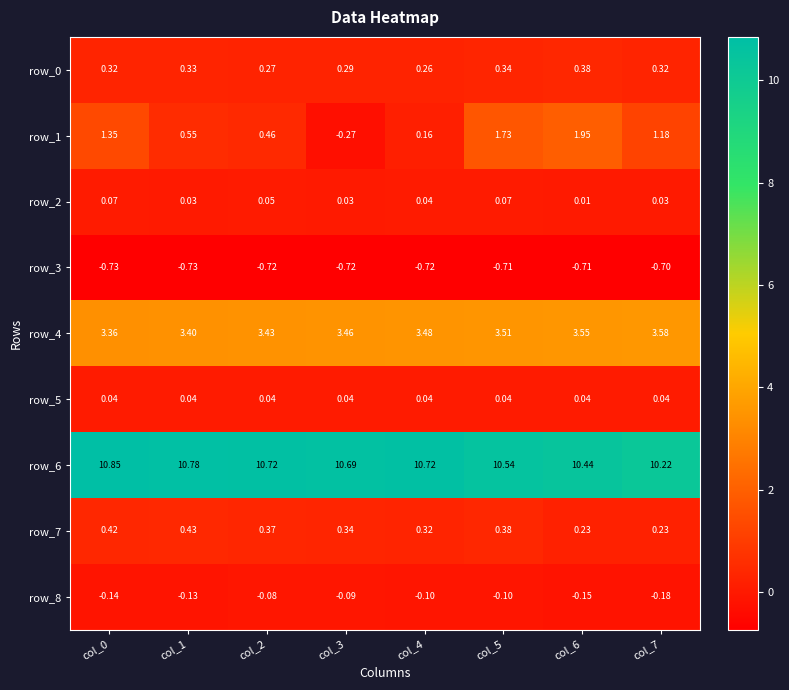

The value of row_3 at col_3 is -0.7. True or false?

True